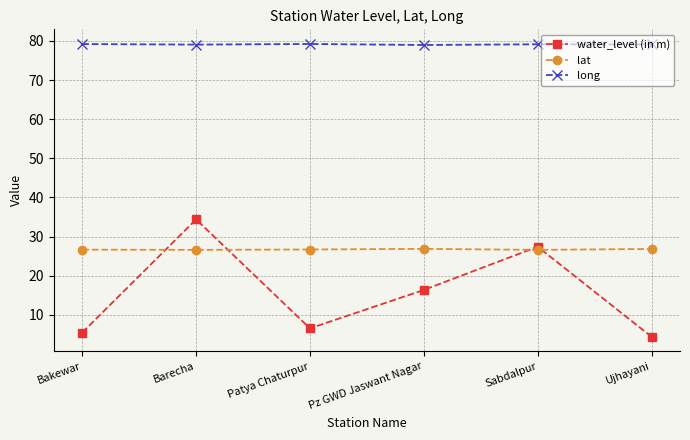

Between Bakewar and Sabdalpur, which series saw the biggest shift?

water_level (in m)